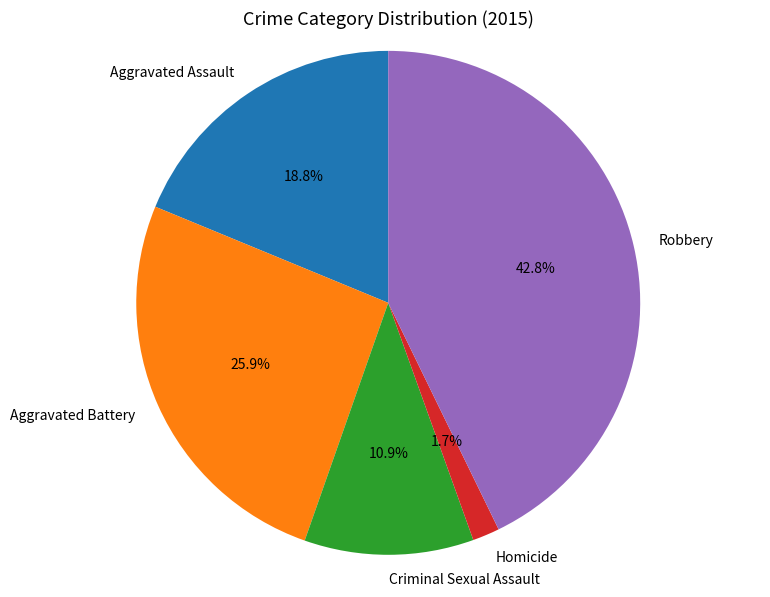

How many slices are in this pie chart?

5